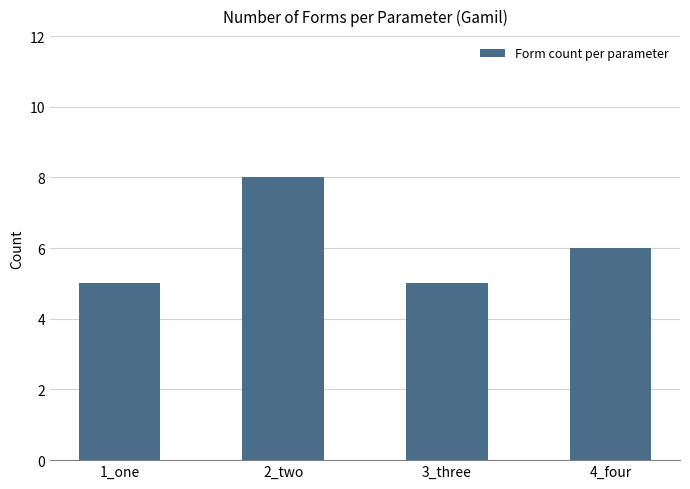

Reading left to right, what are all the values shown in this chart?

5	8	5	6